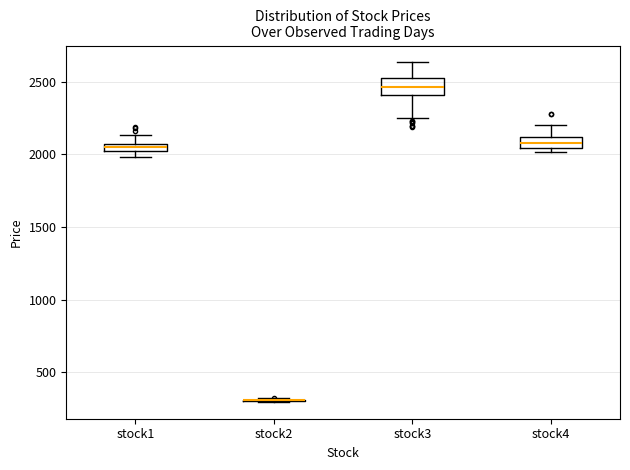

Where is the lower edge of the box for stock1 on the y-axis? The values are not printed on the chart, so give them approximately, as read against the axis.

2000